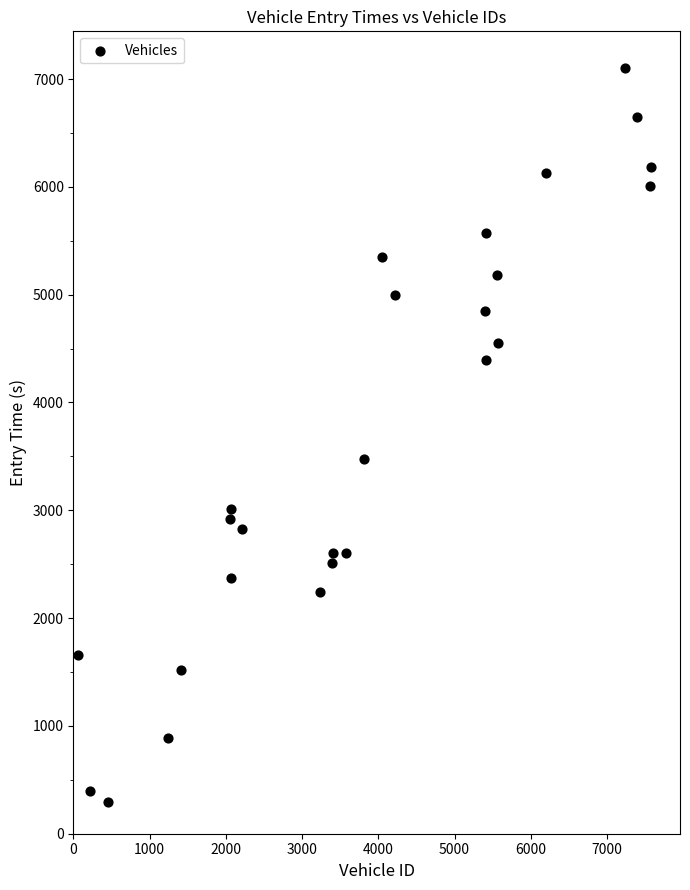

What is the range of X values (max minus min)?

7526.0